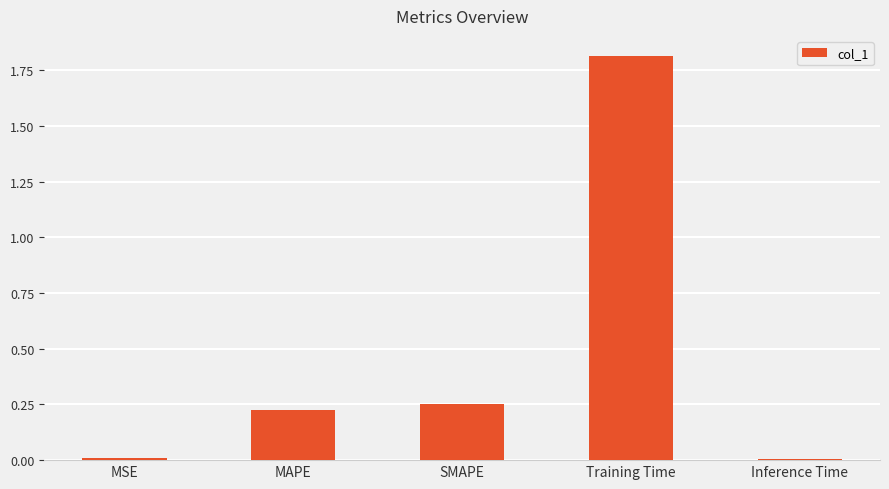

What is the difference between the values at SMAPE and Training Time?

1.6